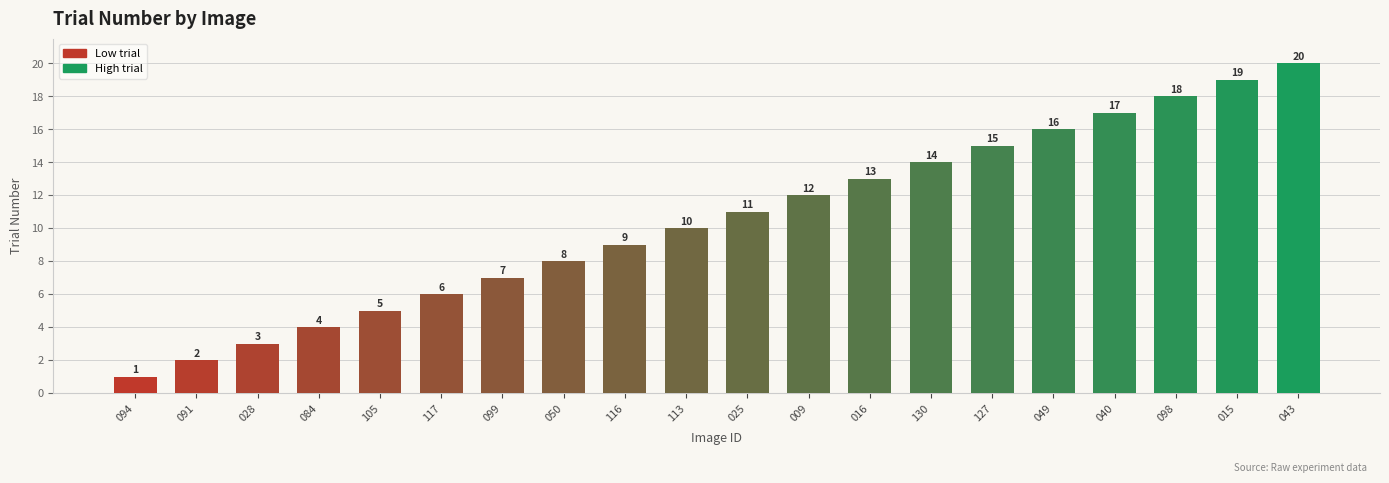

Approximately how many times larger is the value at 098 compared to 113?

1.8